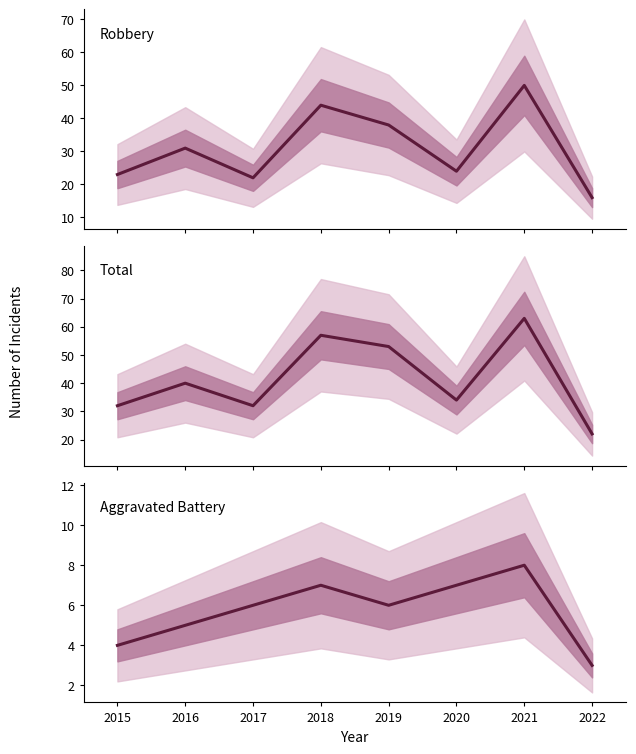

List the series in order of their overall mean, highest first.

Total, Robbery, Aggravated Battery